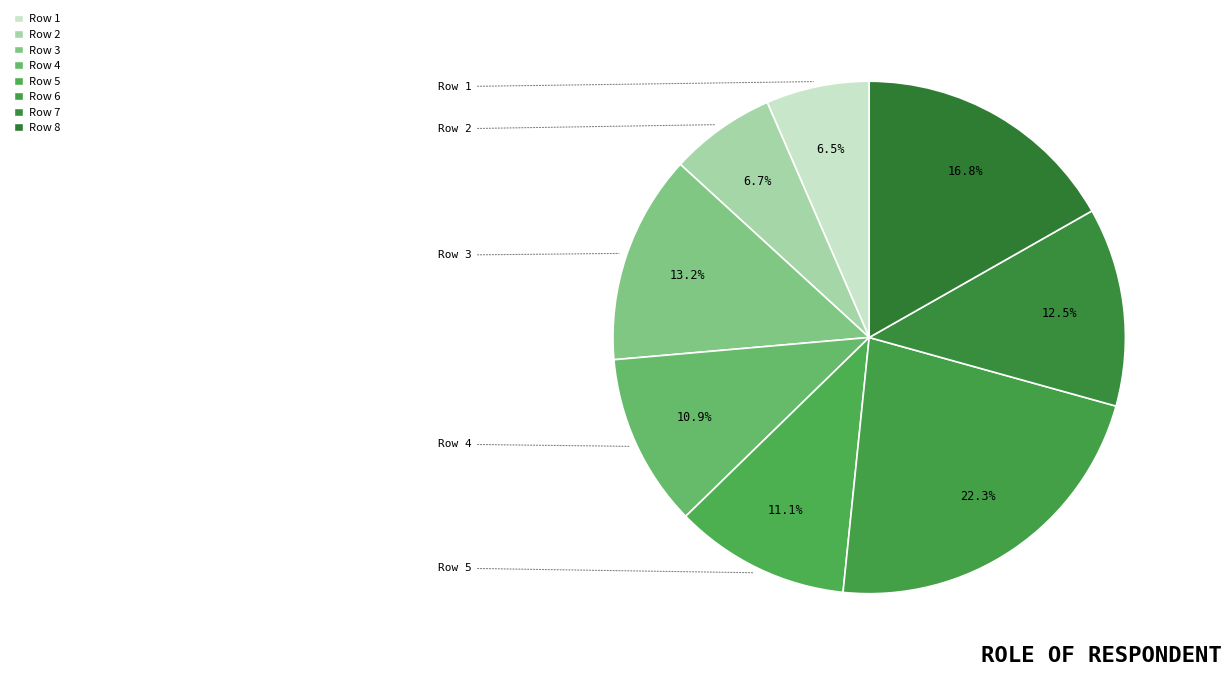

What is the largest slice in the pie chart?

Row 6